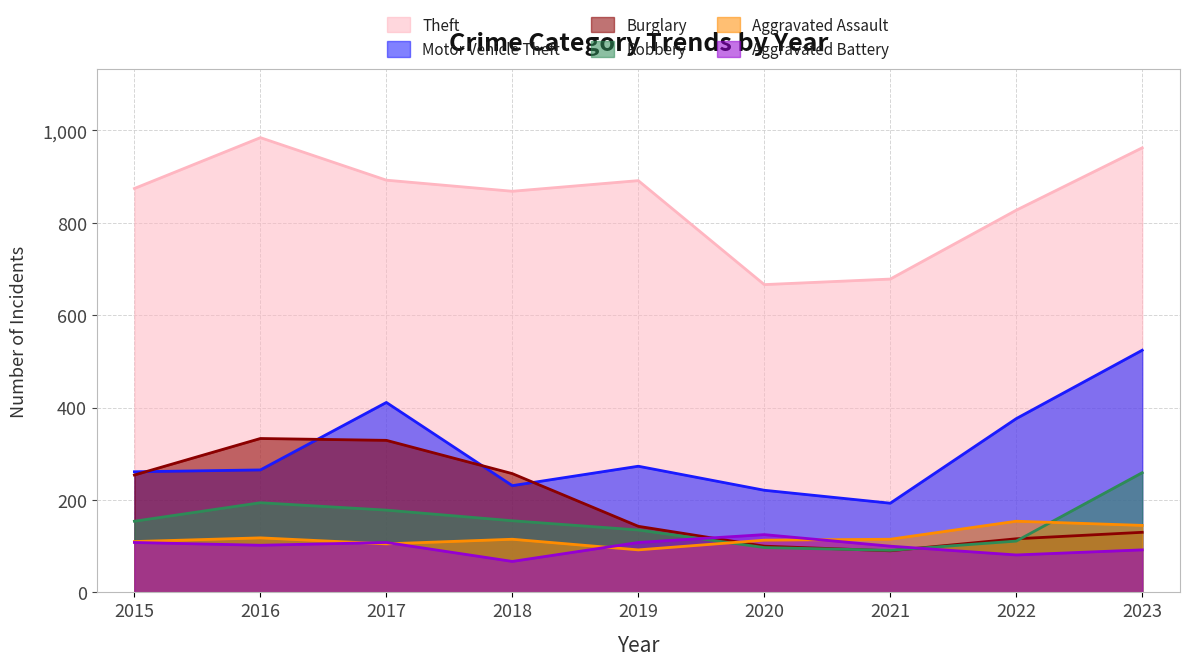

True or false: Robbery has a value of 125 at 2021.

False